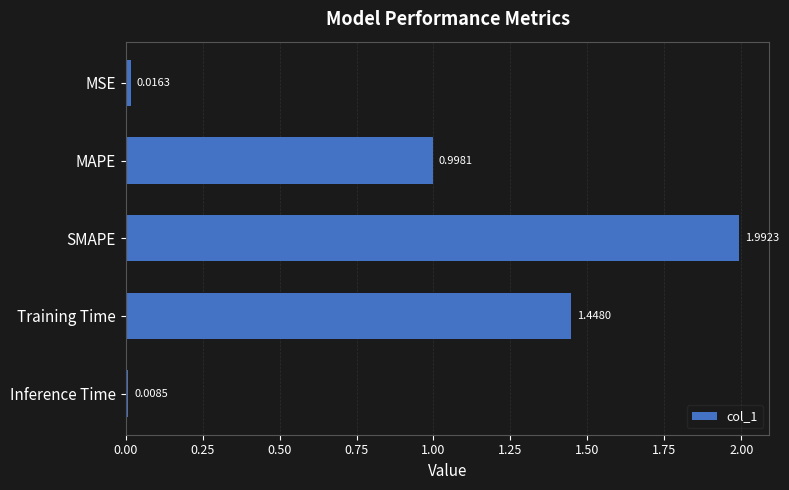

How many bars are there in total?

5